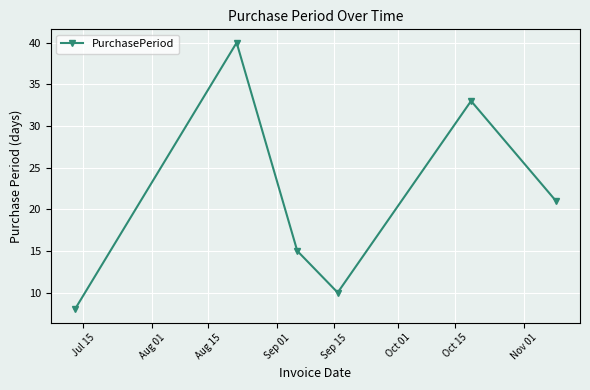

What is the value of the 1st point from the left?

8